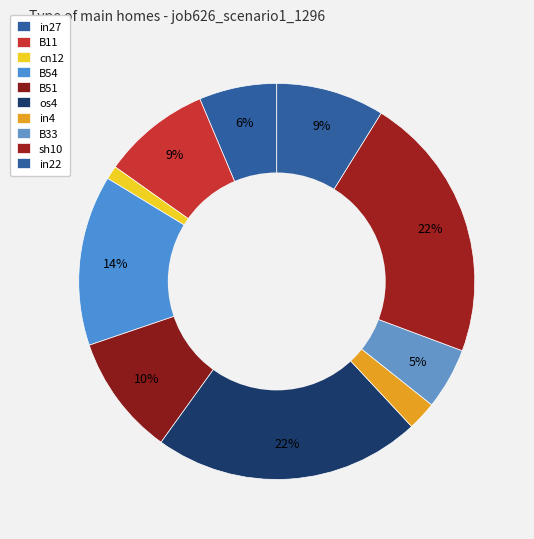

Count the number of slices in the pie.

10